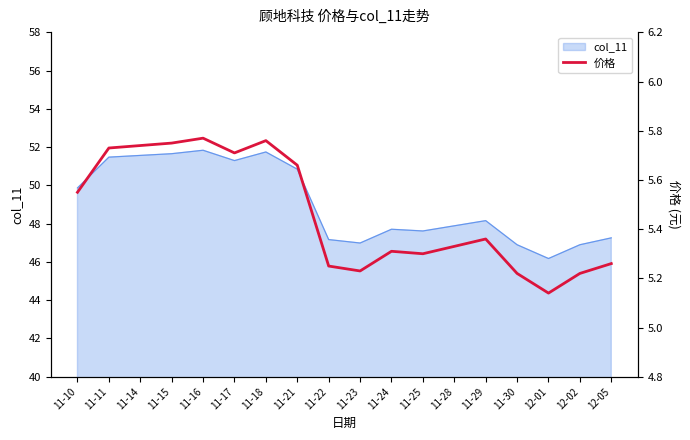

How many points are higher than both their immediate neighbors (excluding endpoints)?

4